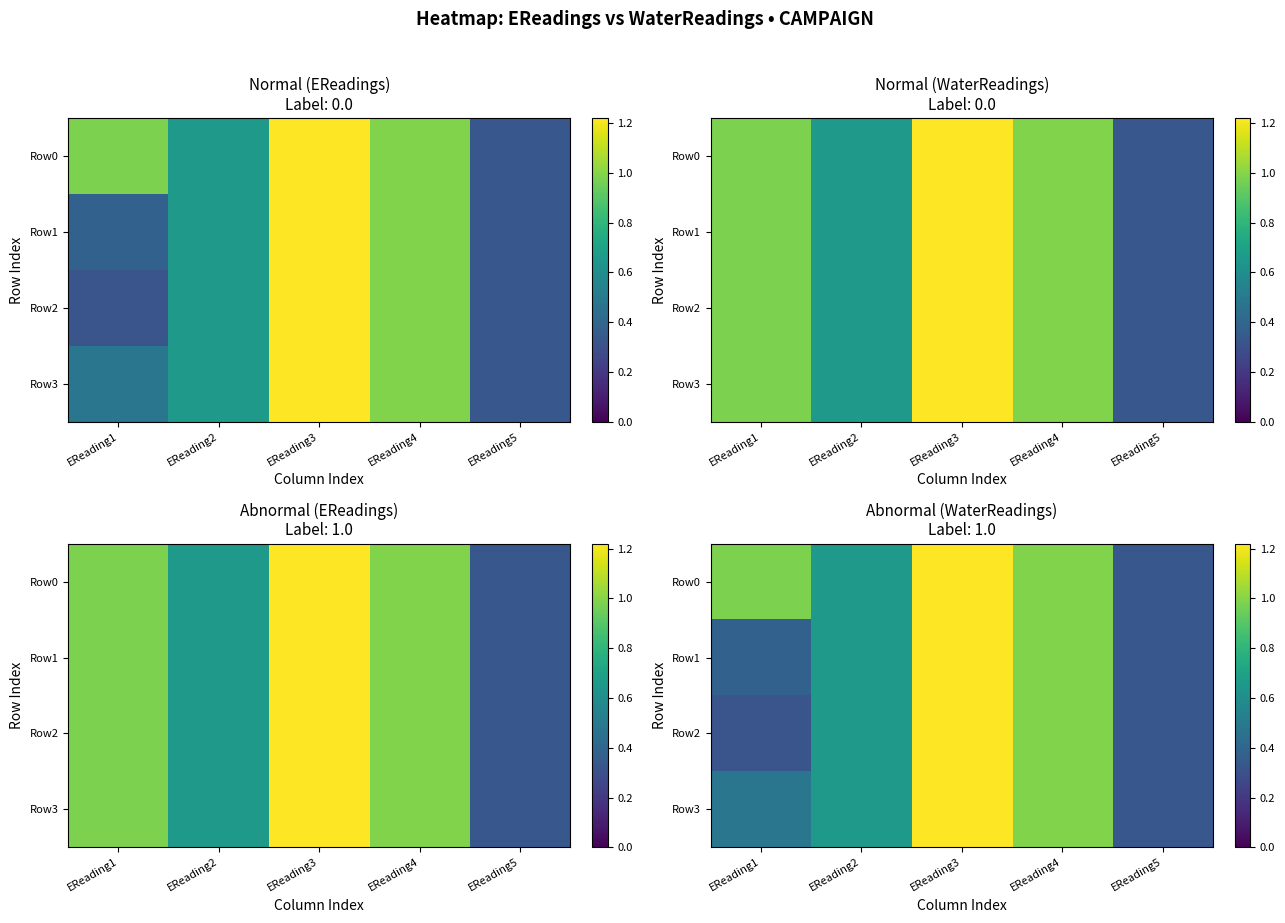

Which label corresponds to the largest value in the chart?

EReading3